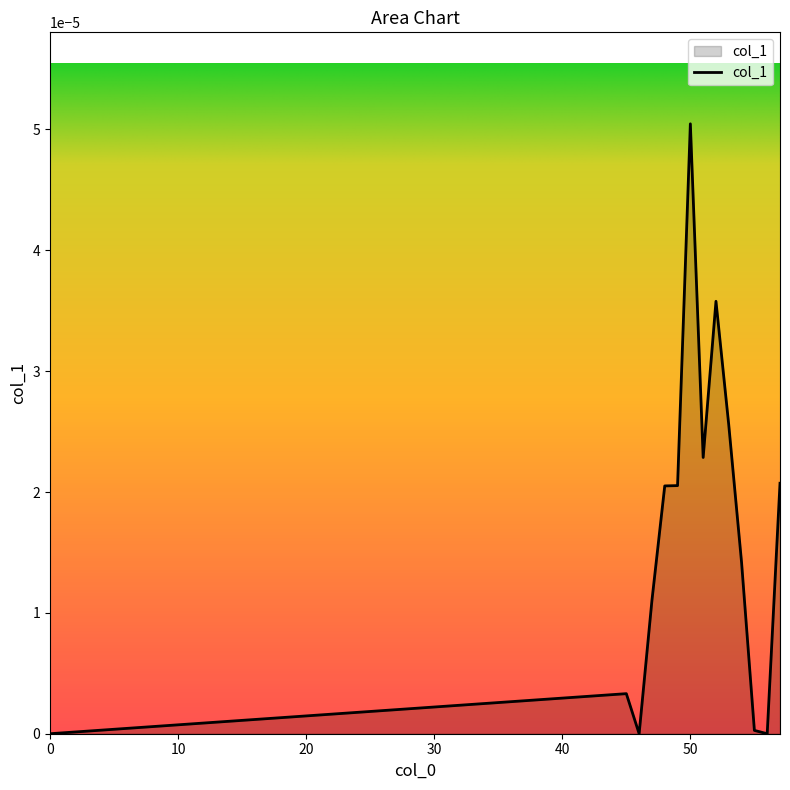

Which category has the highest value across all series?

50